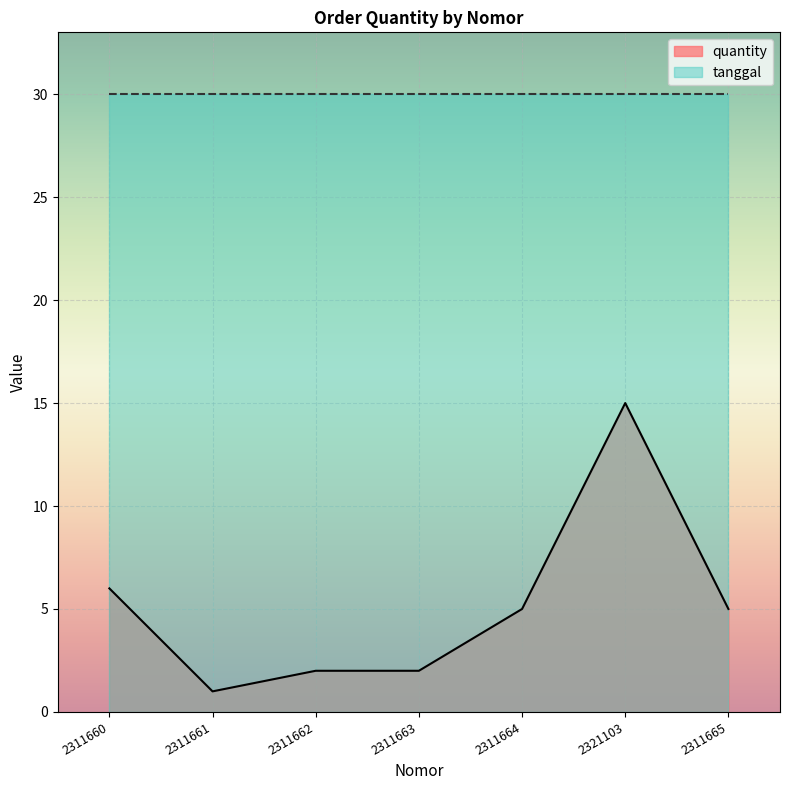

Rank the categories by value from lowest to highest.

2311661, 2311662, 2311663, 2311664, 2311665, 2311660, 2321103